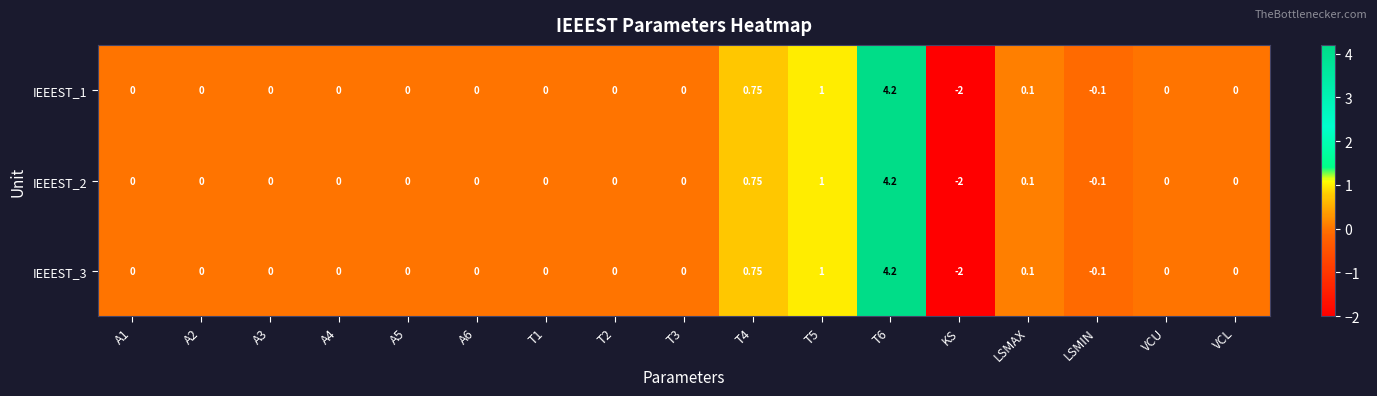

At which category does the chart reach its minimum across all series?

KS